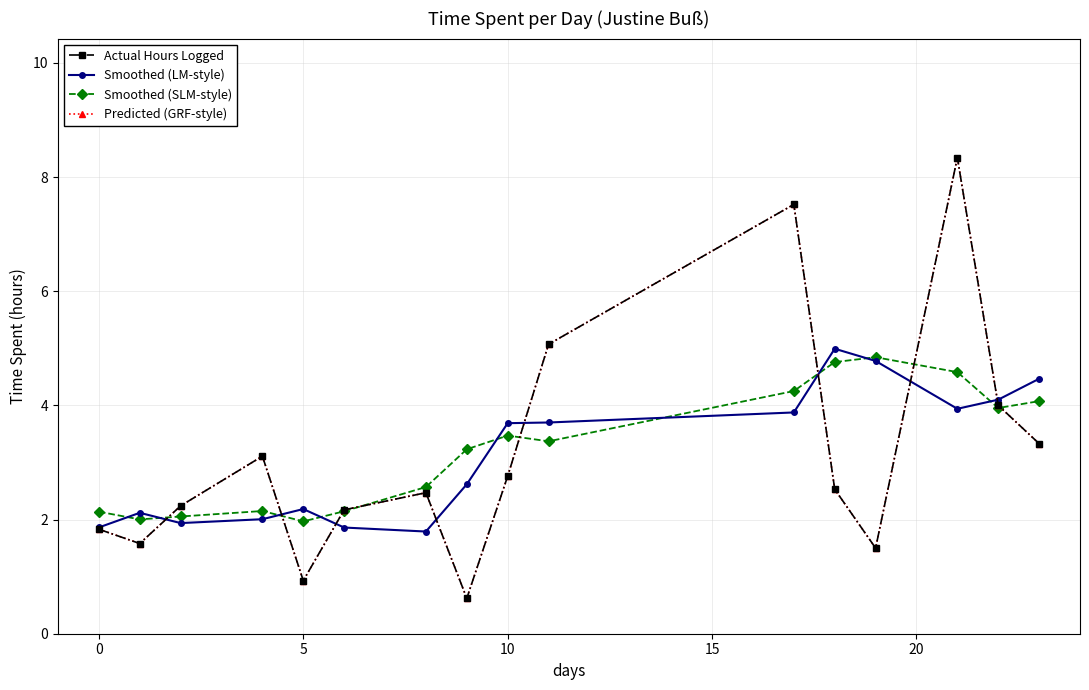

Is this an area chart (filled region under the line)?

No